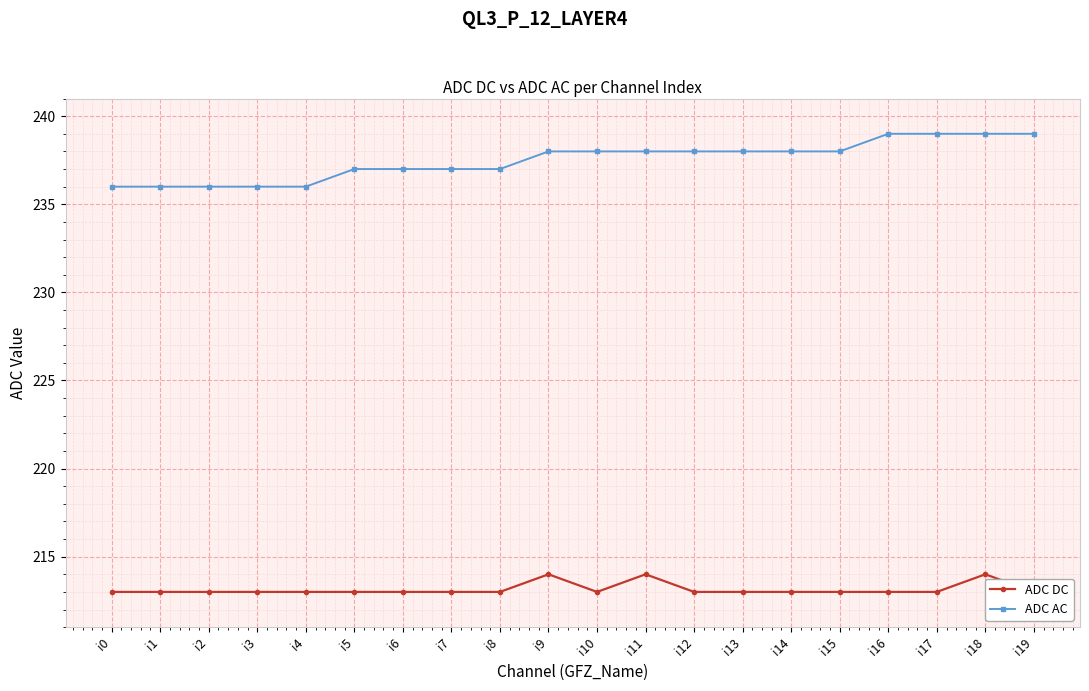

What are all the series names shown in the legend?

ADC DC, ADC AC